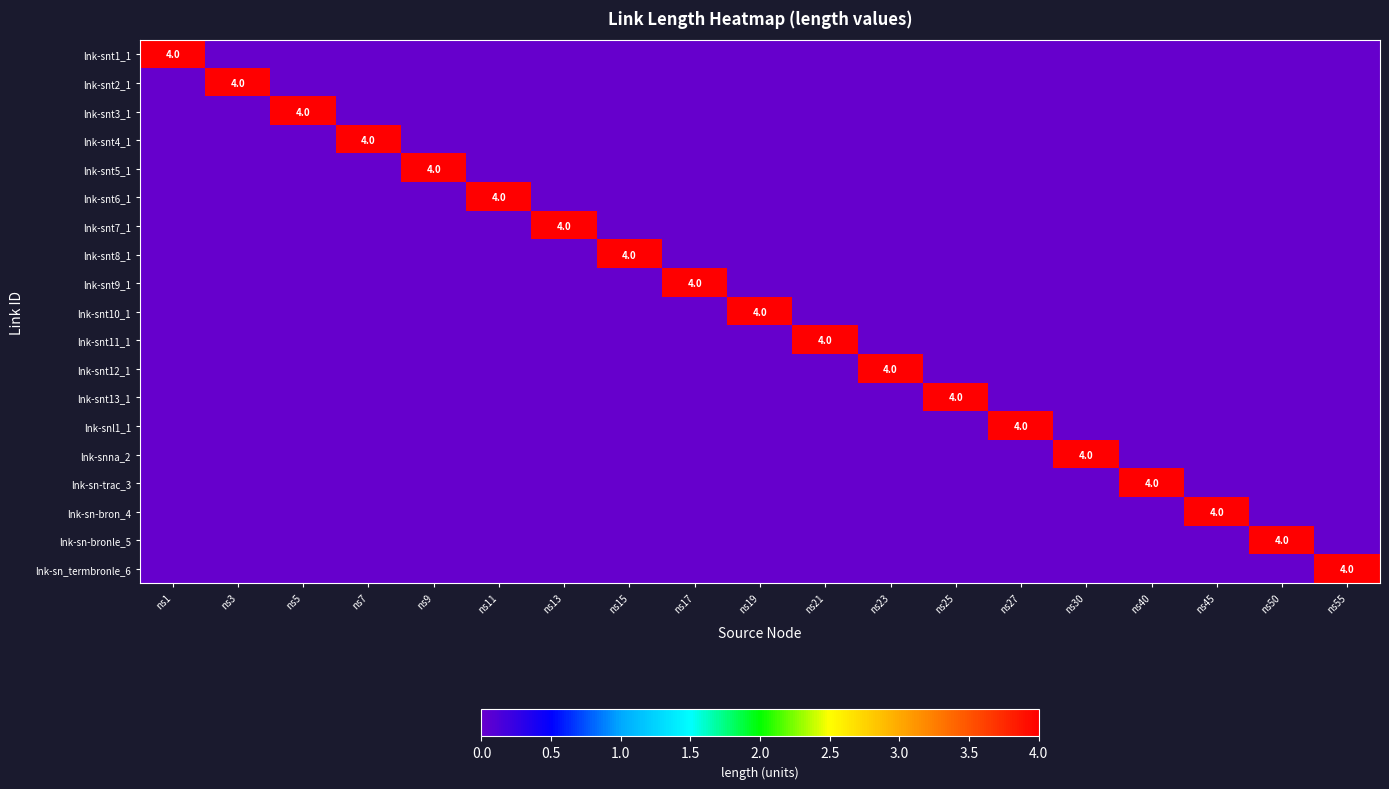

The value of lnk-snt9_1 at ns17 is 4. True or false?

True